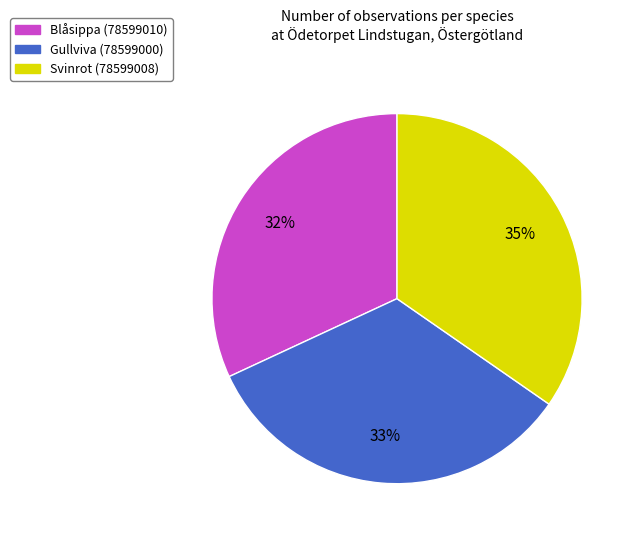

Do Gullviva (78599000) and Svinrot (78599008) together represent more than half of the pie?

Yes